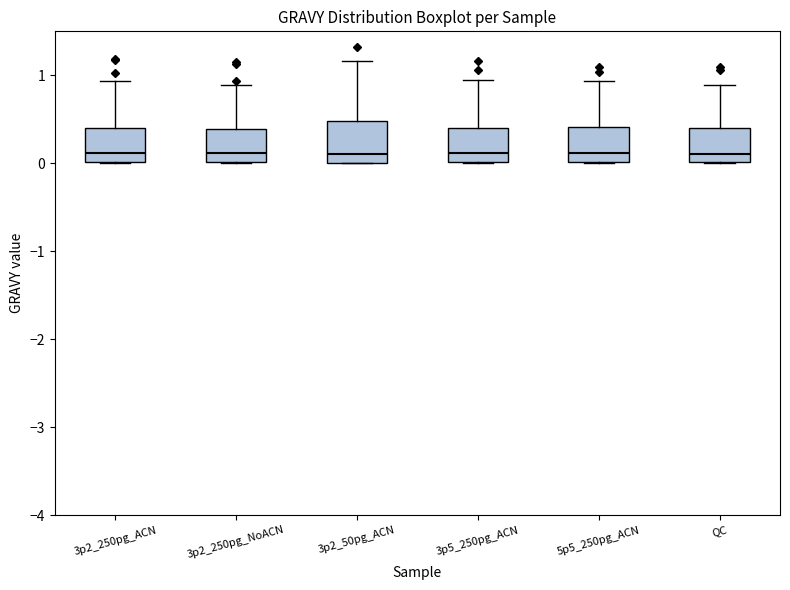

Reading left to right, transcribe this box plot: for each box, give where its median line is, the range the box spans, and where its two whiskers end, as read against the y-axis. The values are not printed on the chart, so give them approximately, as read against the axis.

3p2_250pg_ACN: median 0.1, box 0.0 to 0.4, whiskers 0.0 to 0.9
3p2_250pg_NoACN: median 0.1, box 0.0 to 0.4, whiskers 0.0 to 0.9
3p2_50pg_ACN: median 0.1, box 0.0 to 0.5, whiskers 0.0 to 1.2
3p5_250pg_ACN: median 0.1, box 0.0 to 0.4, whiskers 0.0 to 1.0
5p5_250pg_ACN: median 0.1, box 0.0 to 0.4, whiskers 0.0 to 0.9
QC: median 0.1, box 0.0 to 0.4, whiskers 0.0 to 0.9